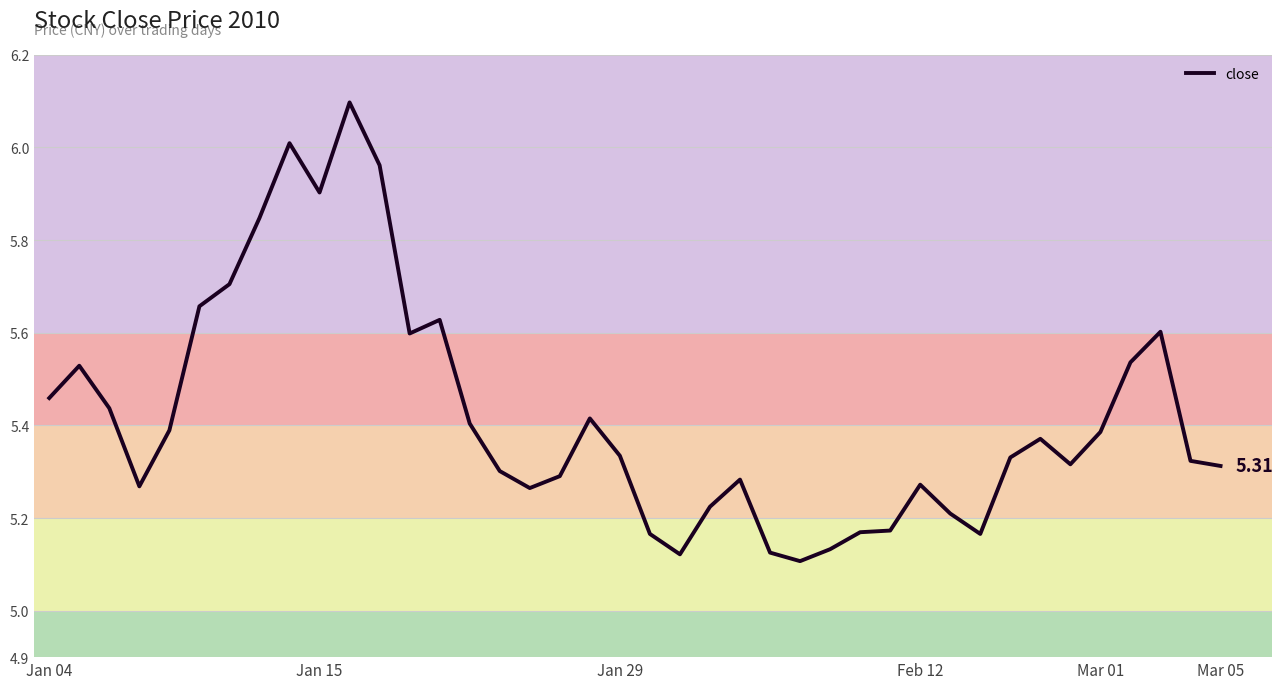

What is the sum of all values?

216.8